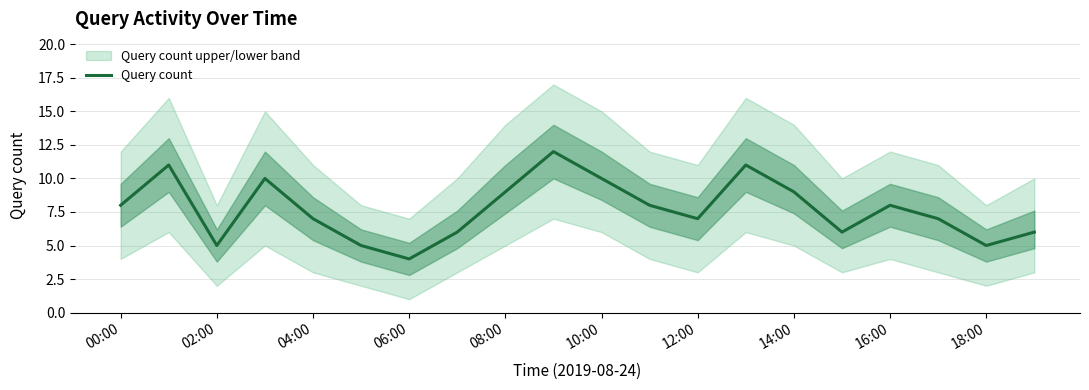

What is the sum of all values?

154